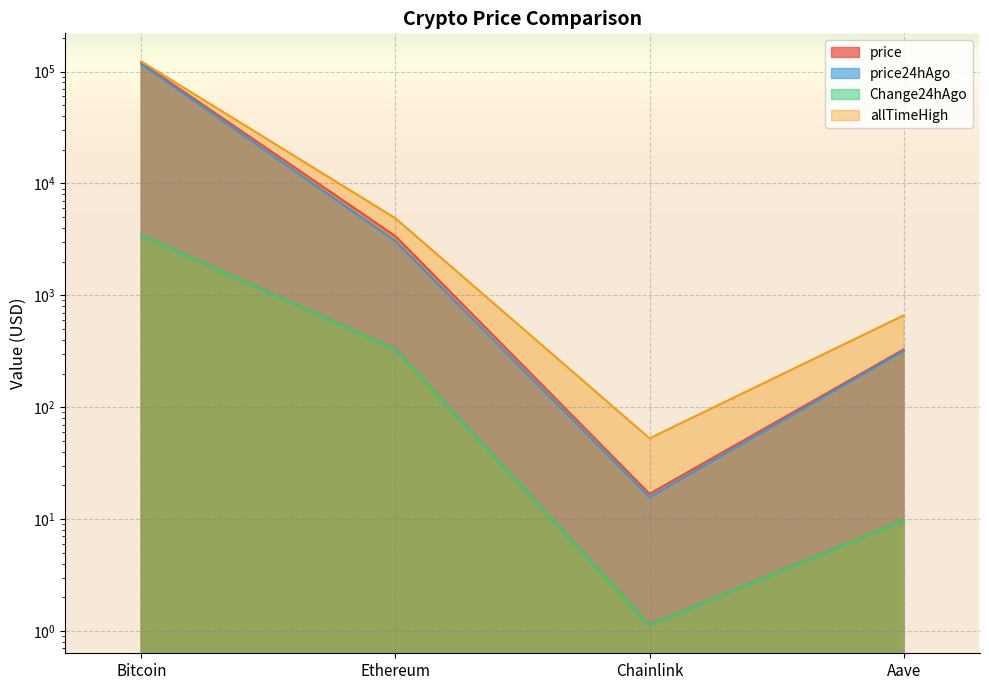

Reading left to right, list all the values displayed in this chart.

price: Bitcoin=119957.0	Ethereum=3377.0	Chainlink=16.8	Aave=328.3
price24hAgo: Bitcoin=116514.0	Ethereum=3047.8	Chainlink=15.7	Aave=318.6
Change24hAgo: Bitcoin=3443.0	Ethereum=329.2	Chainlink=1.1	Aave=9.8
allTimeHigh: Bitcoin=122838.0	Ethereum=4878.3	Chainlink=52.7	Aave=661.7